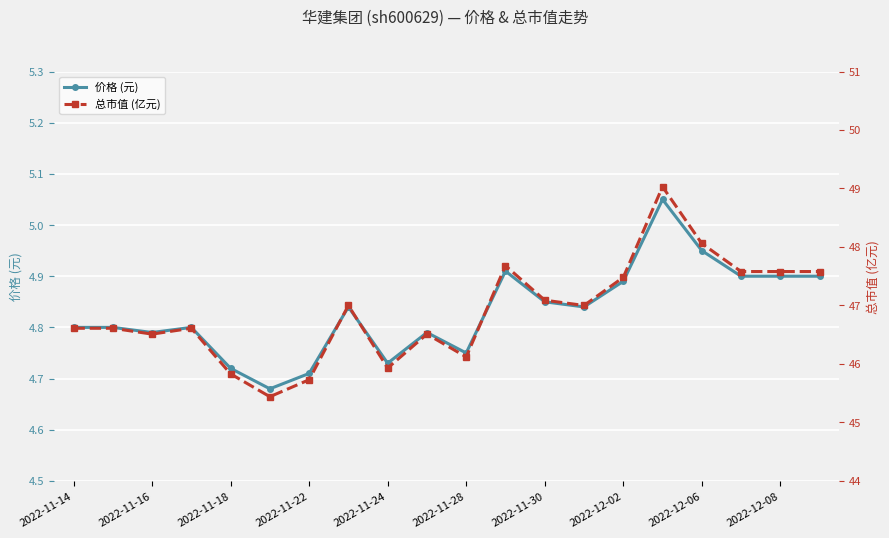

Which series has the widest spread of values?

总市值(亿元)